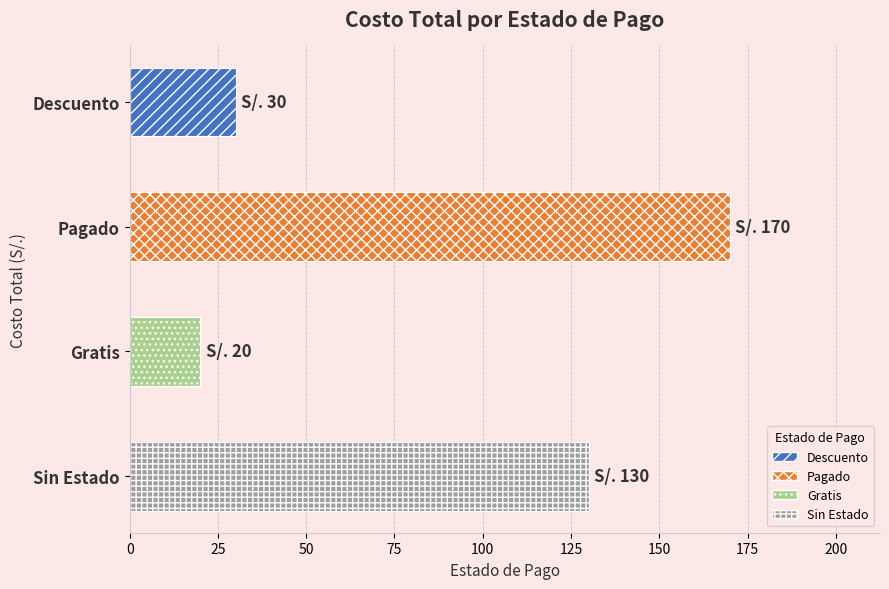

What is the sum of all values?

350